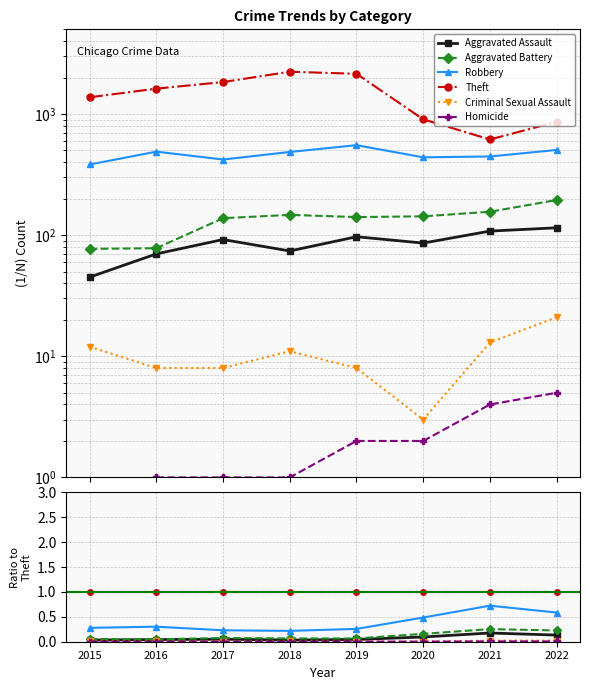

The value of Aggravated Battery at 2021 is 0.3. True or false?

True